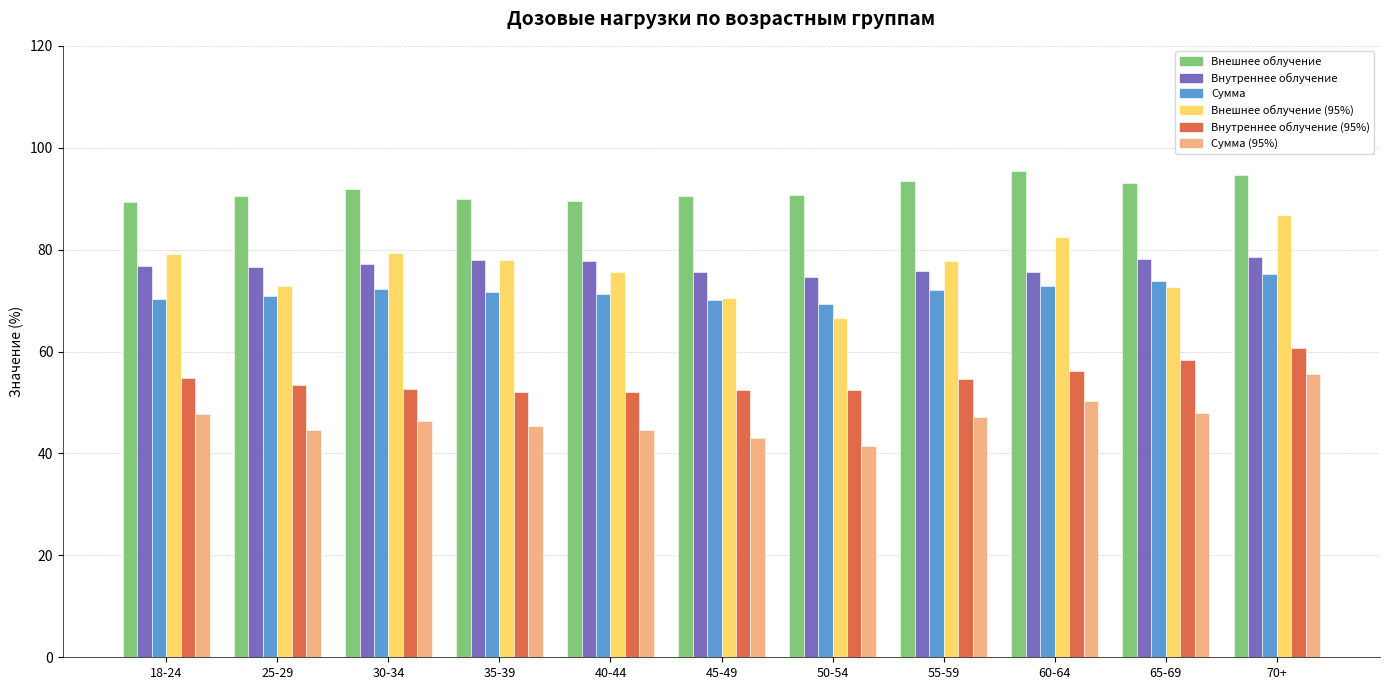

At how many categories does at least one series exceed 61?

11